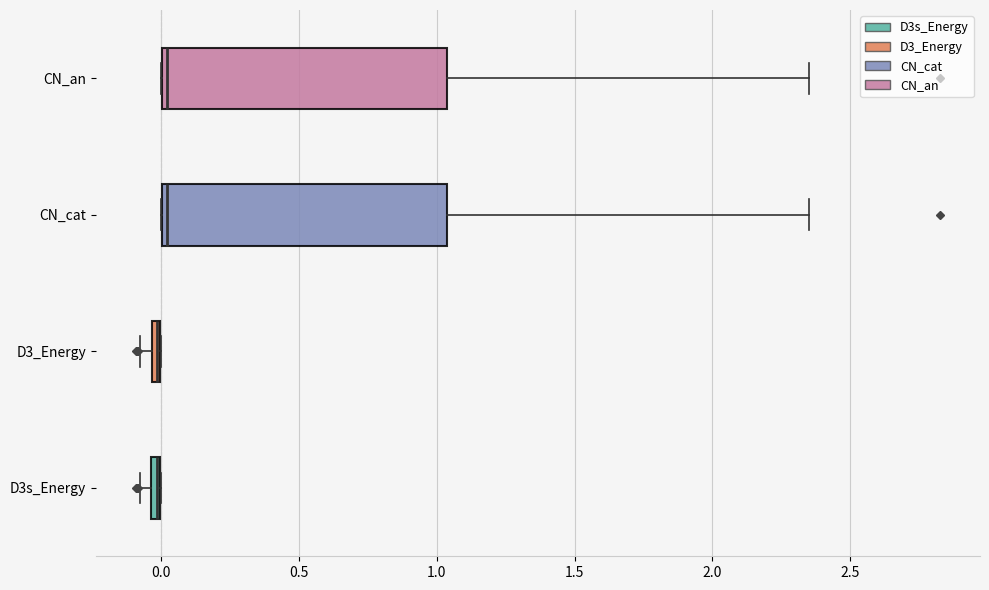

Where is the right edge of the box for D3_Energy on the x-axis? The values are not printed on the chart, so give them approximately, as read against the axis.

0.00